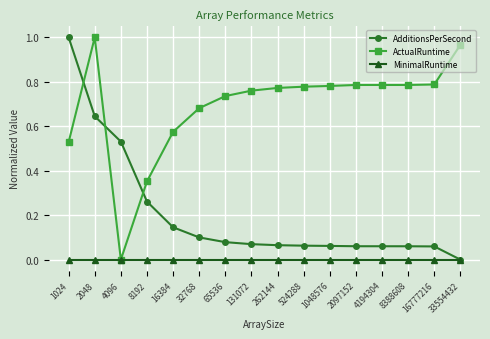

Is the value of AdditionsPerSecond at 65536 greater than the value of ActualRuntime at 524288?

No